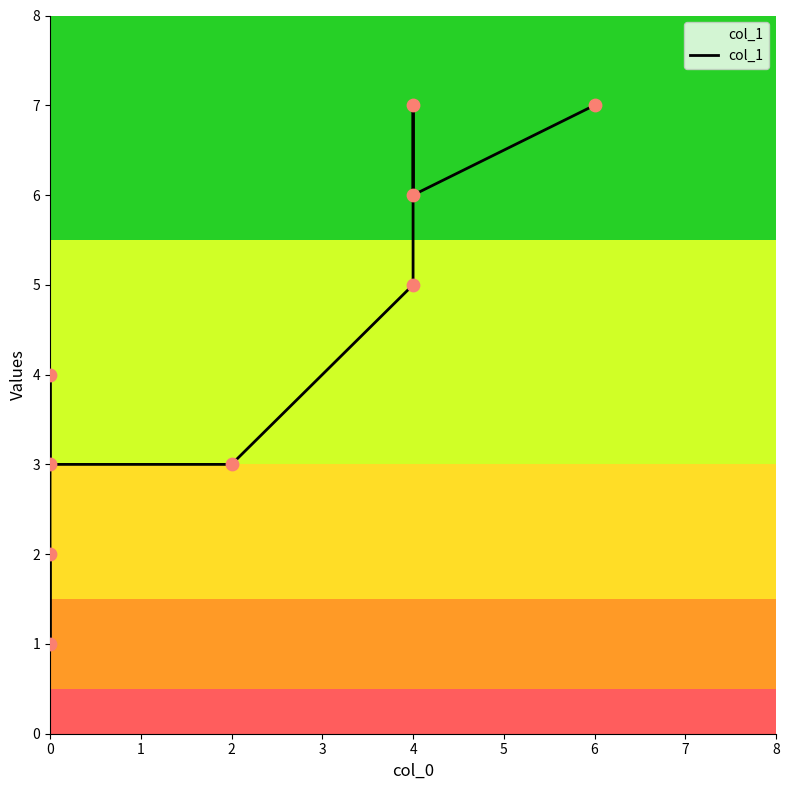

What is the change in value from 0 to 4?

+3